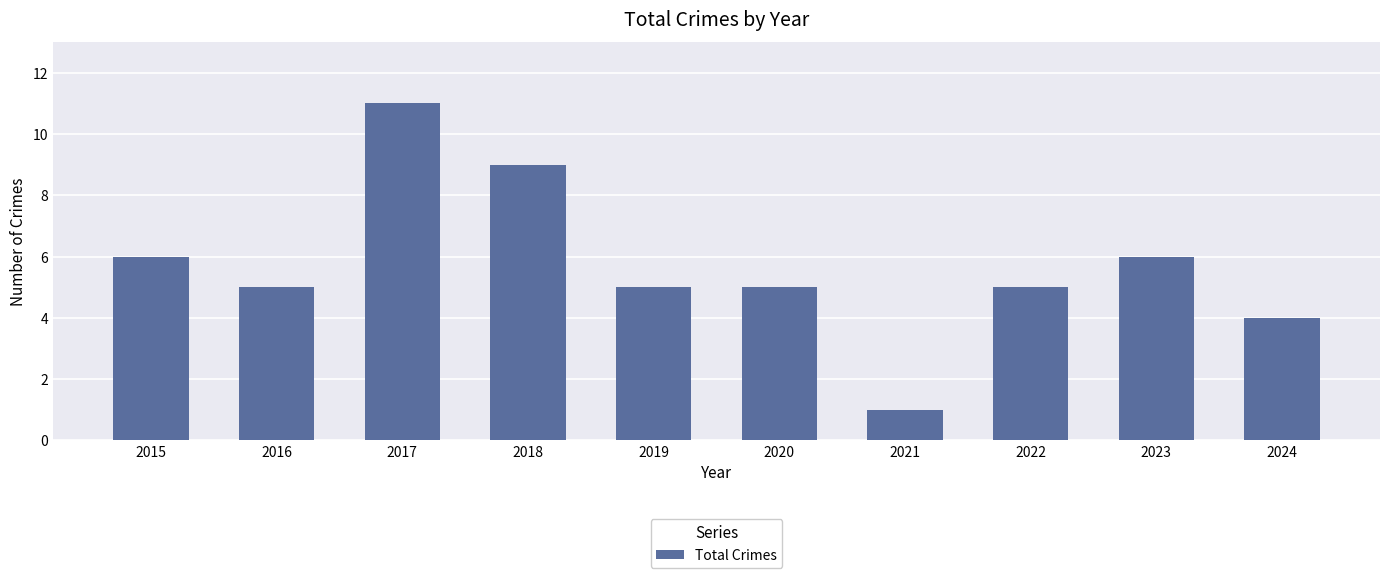

What is the change in value from 2019 to 2024?

-1